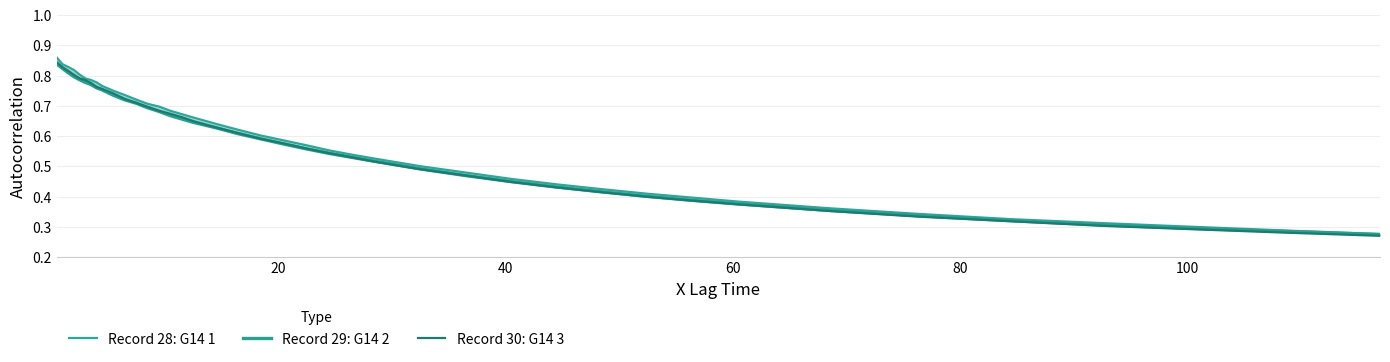

What is the smallest value displayed?

0.3